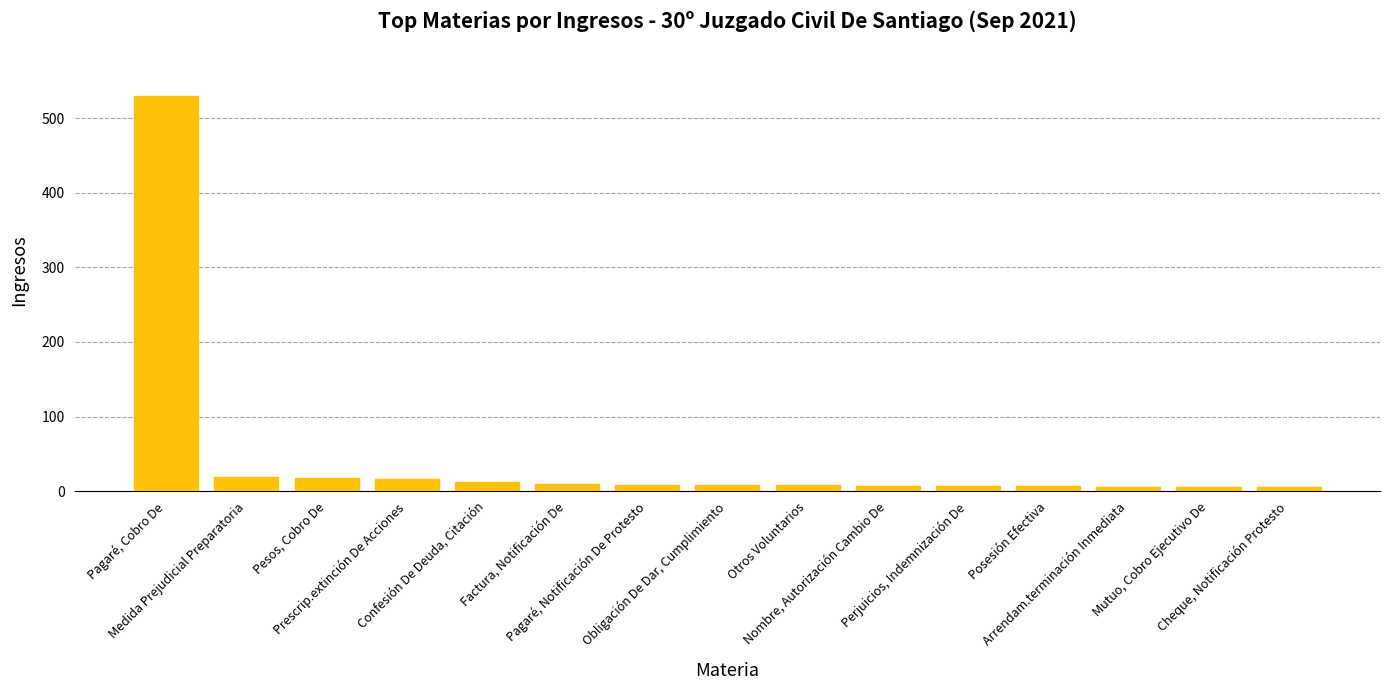

What is the difference between the maximum and second lowest values?

524